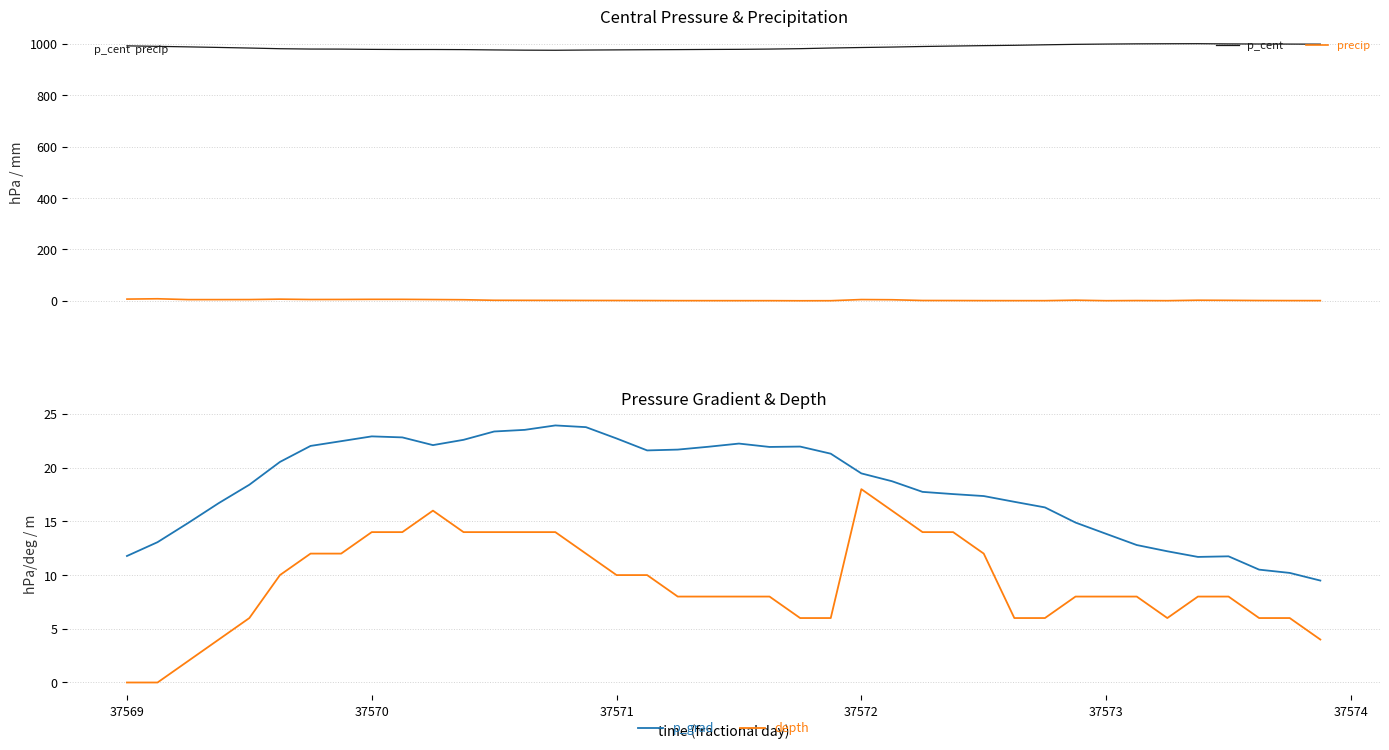

What is the minimum value for p_grad?

9.5